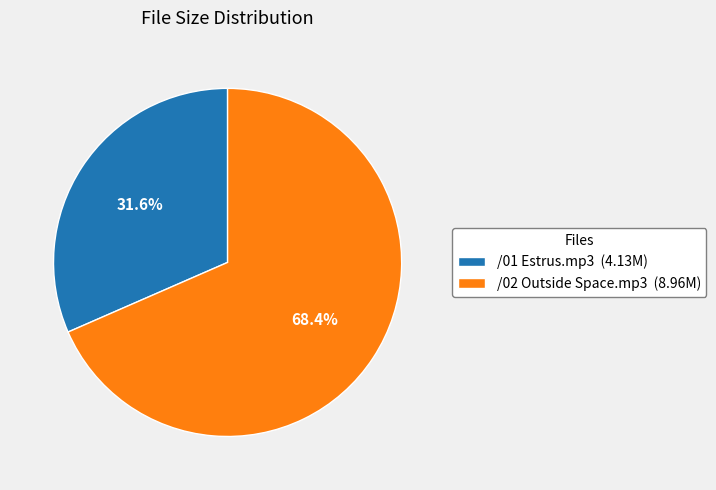

Which category accounts for the majority?

/02 Outside Space.mp3